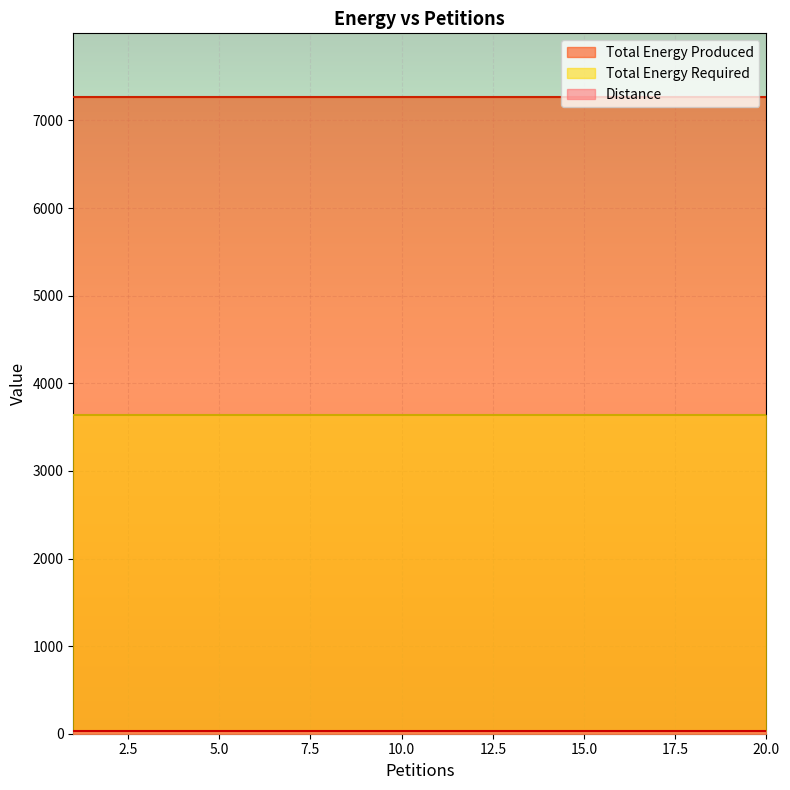

What is the minimum value shown in the chart?

35